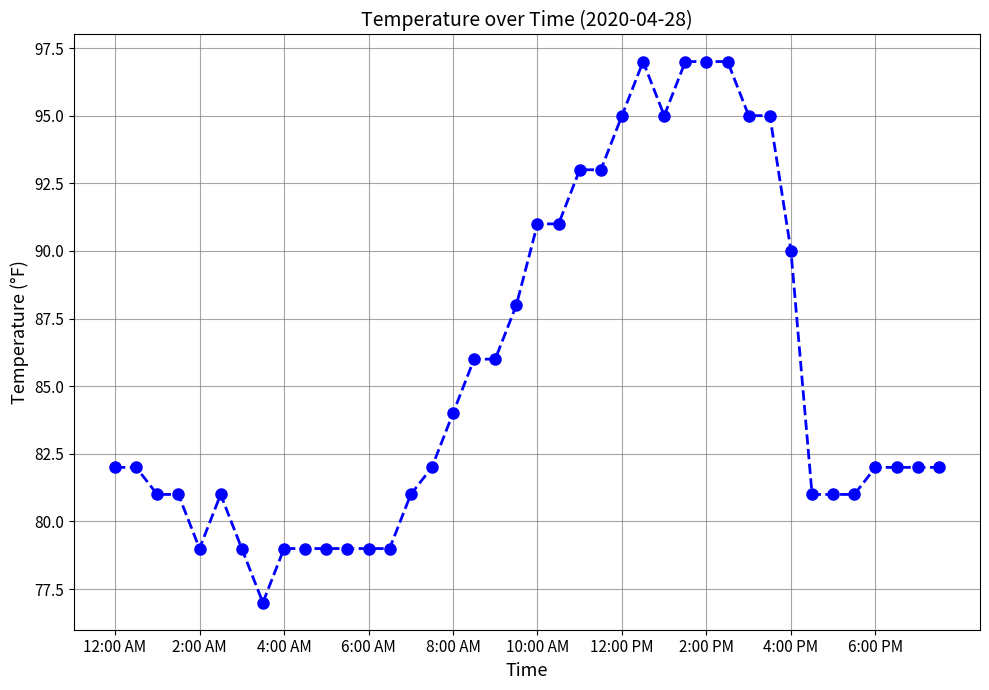

How many distinct data groups are displayed?

1